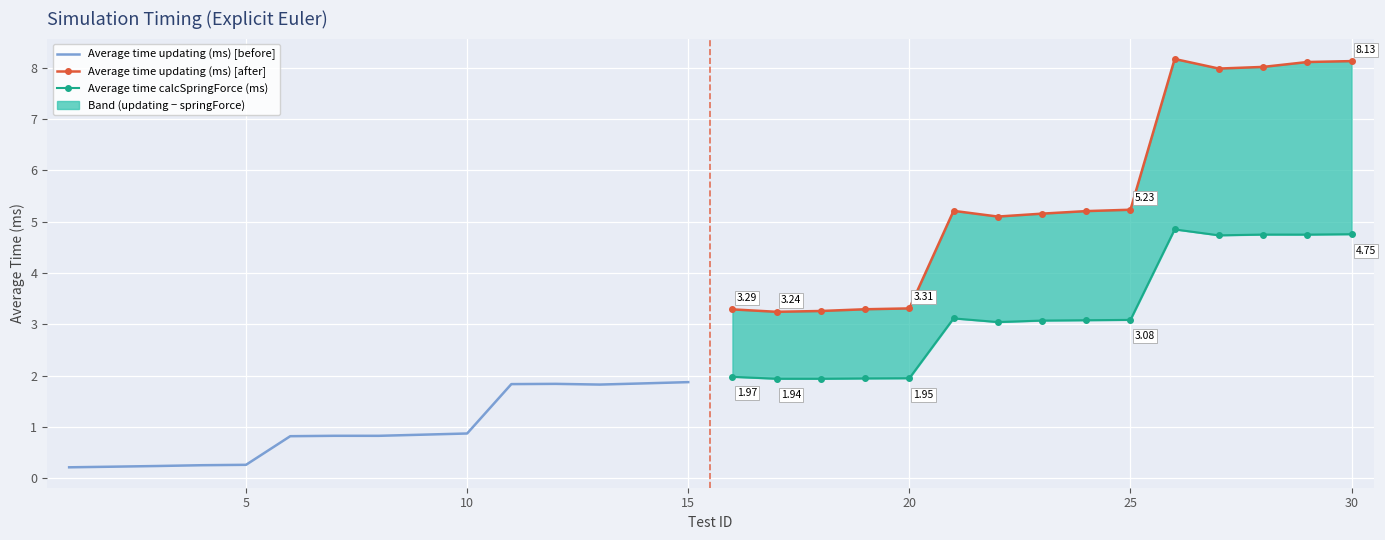

What is the sum of the values at 5 and 30?

1.0